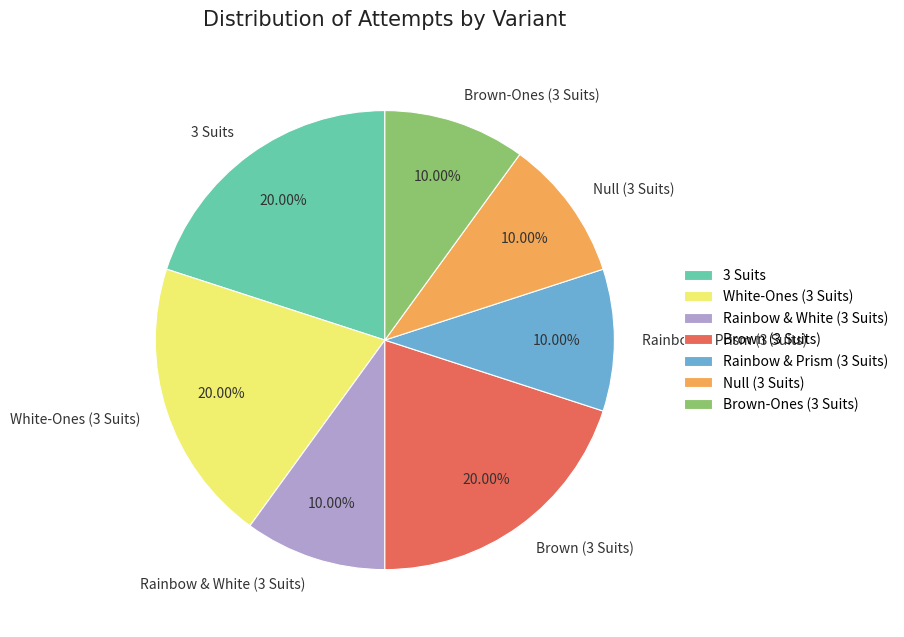

Between Rainbow & Prism (3 Suits) and White-Ones (3 Suits), which is larger?

White-Ones (3 Suits)